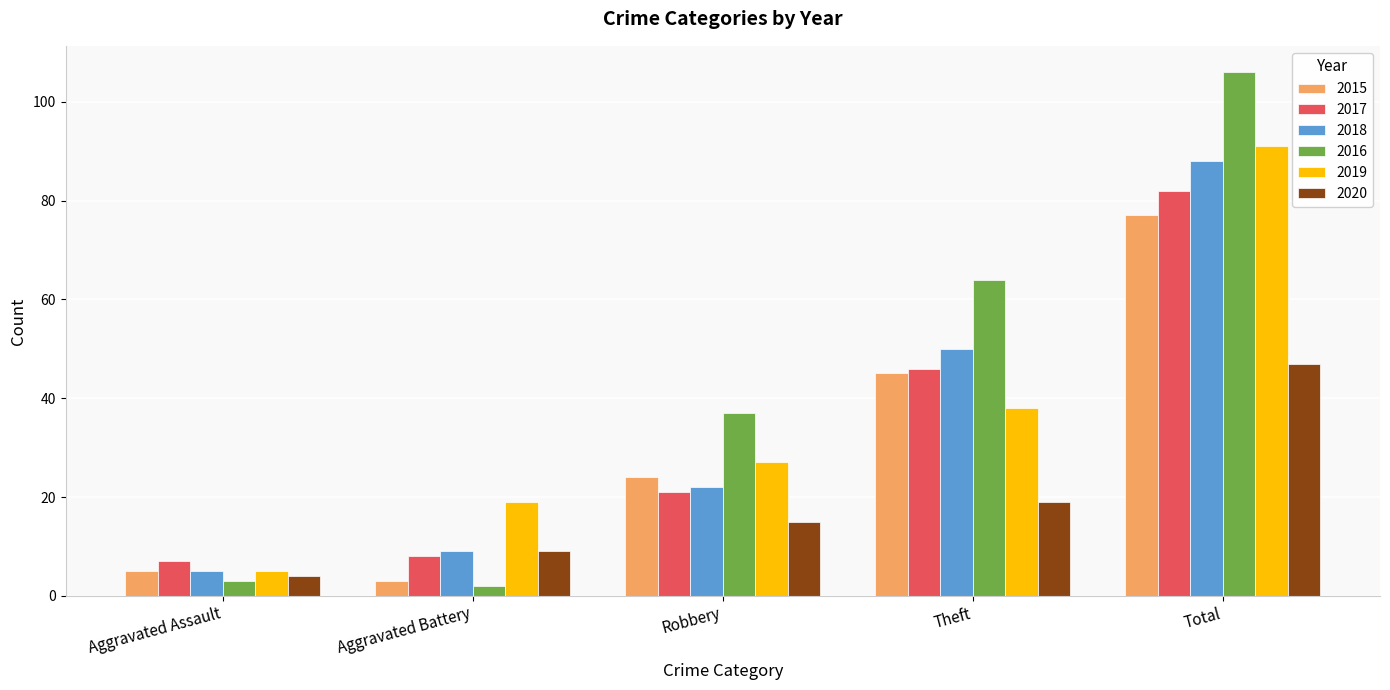

What is the sum of all 2019 values?

180